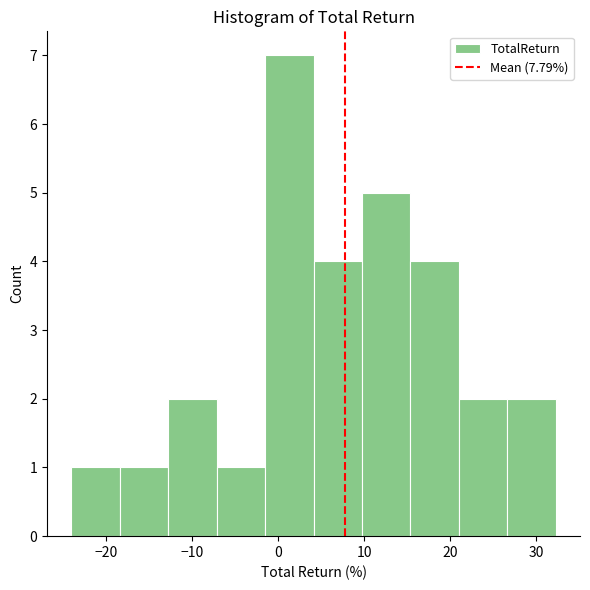

Reading left to right, transcribe this chart: for each bar, give the range it covers on the x-axis and its height. Neither the bar edges nor the heights are printed on the chart, so give them approximately, as read against the axes.

-24 to -18: 1
-18 to -13: 1
-13 to -7: 2
-7 to -1: 1
-1 to 4: 7
4 to 10: 4
10 to 15: 5
15 to 21: 4
21 to 27: 2
27 to 32: 2